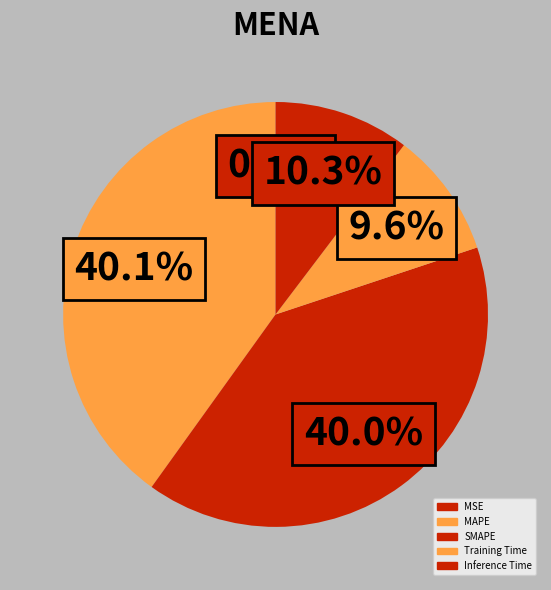

Count the number of slices in the pie.

5